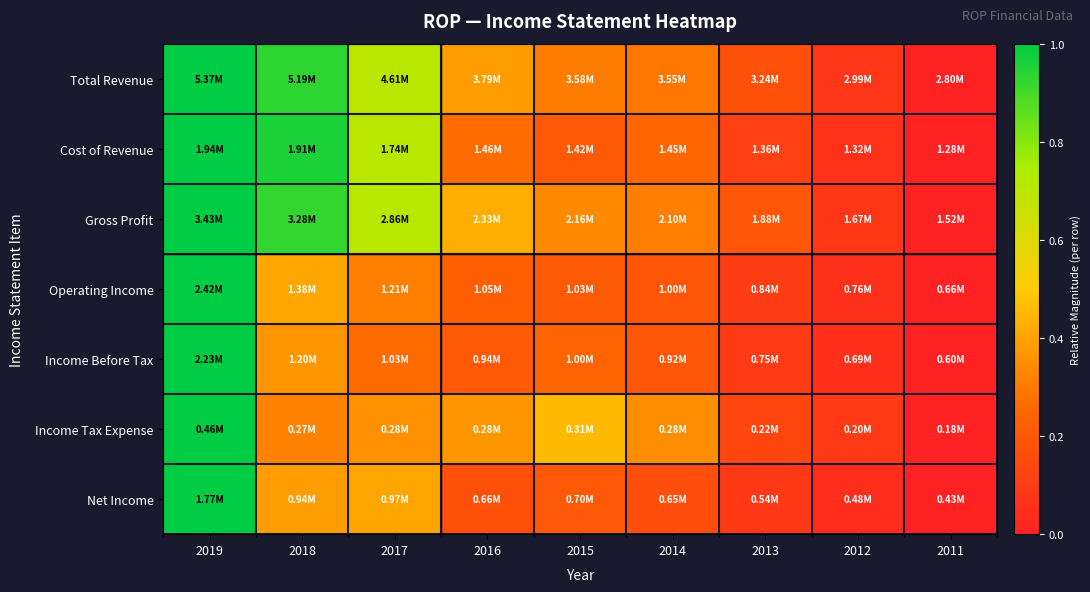

Reading right to left, list all the values displayed in this chart.

Total Revenue: 2011=0.0	2012=0.1	2013=0.2	2014=0.3	2015=0.3	2016=0.4	2017=0.7	2018=0.9	2019=1.0
Cost of Revenue: 2011=0.0	2012=0.1	2013=0.1	2014=0.3	2015=0.2	2016=0.3	2017=0.7	2018=1.0	2019=1.0
Gross Profit: 2011=0.0	2012=0.1	2013=0.2	2014=0.3	2015=0.3	2016=0.4	2017=0.7	2018=0.9	2019=1.0
Operating Income: 2011=0.0	2012=0.1	2013=0.1	2014=0.2	2015=0.2	2016=0.2	2017=0.3	2018=0.4	2019=1.0
Income Before Tax: 2011=0.0	2012=0.1	2013=0.1	2014=0.2	2015=0.2	2016=0.2	2017=0.3	2018=0.4	2019=1.0
Income Tax Expense: 2011=0.0	2012=0.1	2013=0.1	2014=0.3	2015=0.5	2016=0.4	2017=0.4	2018=0.3	2019=1.0
Net Income: 2011=0.0	2012=0.0	2013=0.1	2014=0.2	2015=0.2	2016=0.2	2017=0.4	2018=0.4	2019=1.0